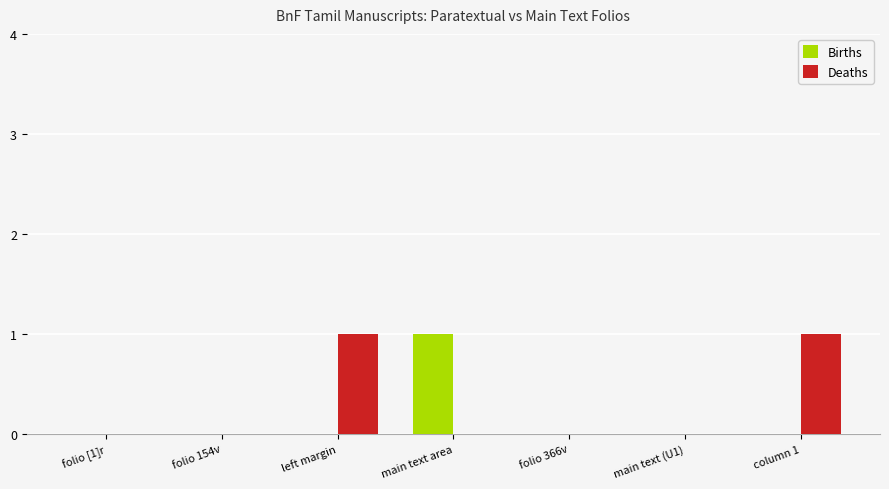

True or false: Deaths has a value of 2 at column 1.

False